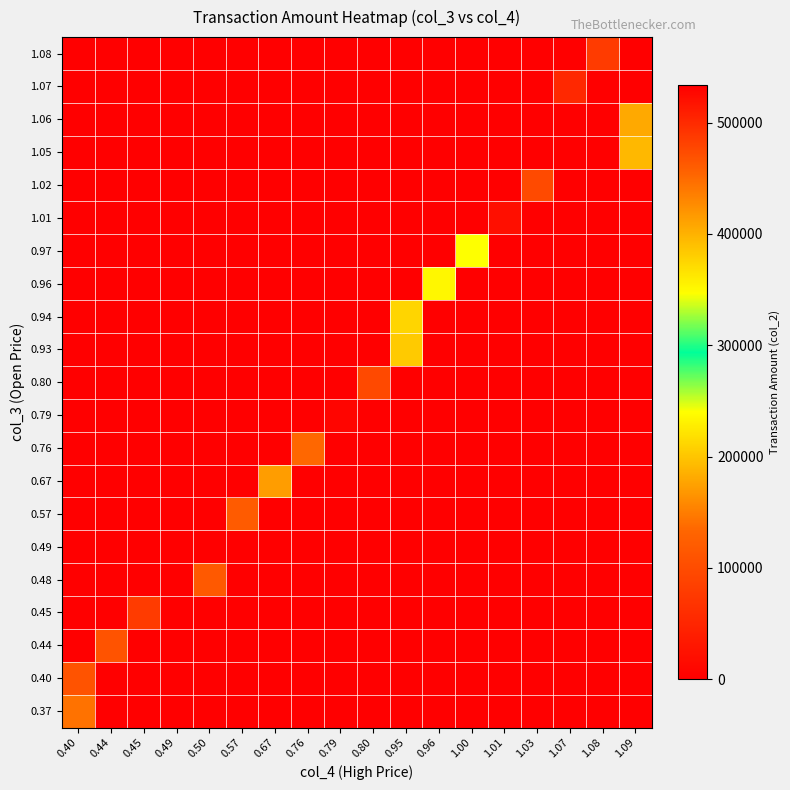

How many series are shown in this chart?

21